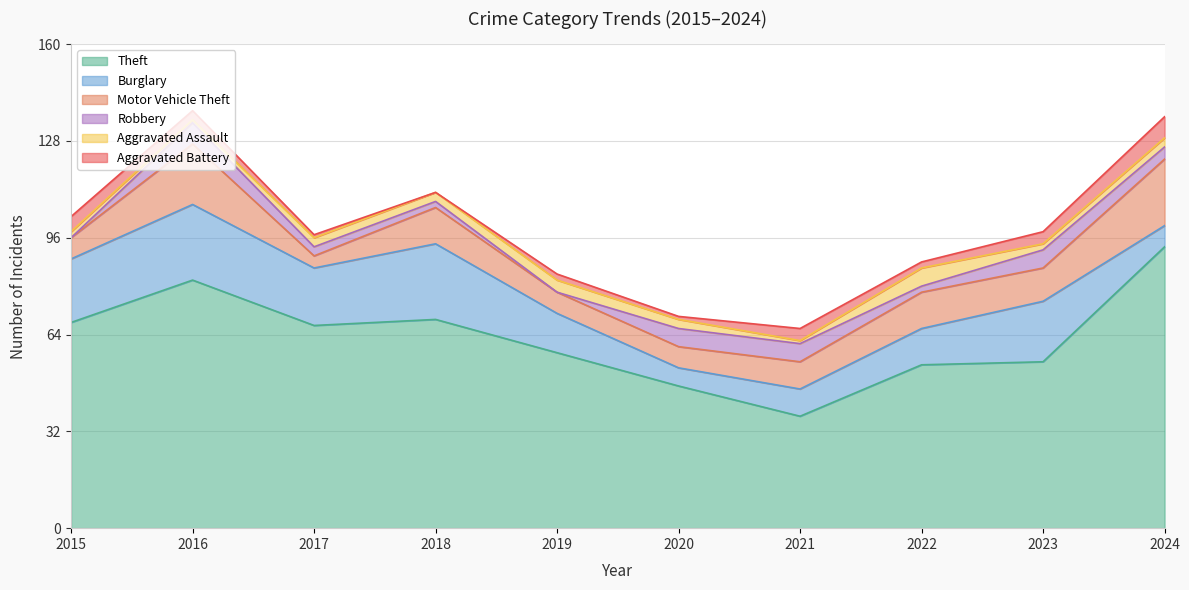

What is the sum of all Aggravated Assault values?

28